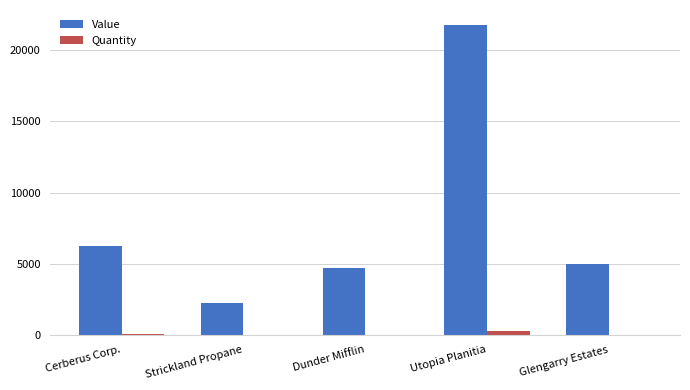

Which series has the largest total across all categories?

Value